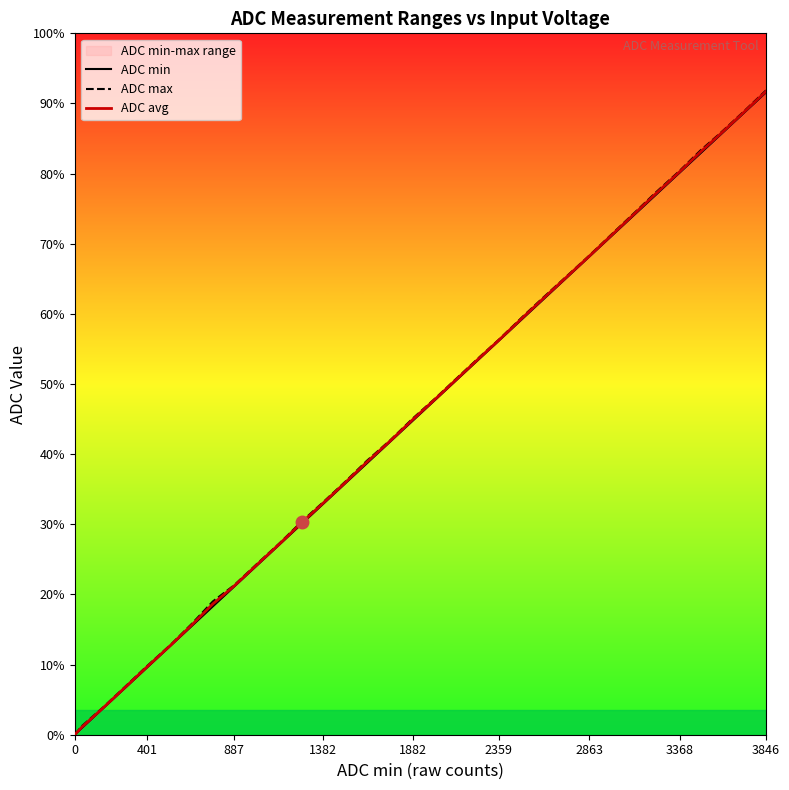

Reading left to right, transcribe all the data shown in this chart.

ADC min: 0.0	38.0	161.0	284.0	401.0	535.0	654.0	768.0	887.0	1018.0	1142.0	1266.0	1382.0	1510.0	1626.0	1758.0	1882.0	2014.0	2120.0	2256.0	2359.0	2498.0	2609.0	2748.0	2863.0	2986.0	3120.0	3232.0	3368.0	3480.0	3593.0	3723.0	3846.0
ADC max: 0.0	50.0	167.0	291.0	410.0	540.0	667.0	798.0	895.0	1027.0	1149.0	1280.0	1392.0	1520.0	1641.0	1766.0	1895.0	2022.0	2129.0	2265.0	2365.0	2509.0	2620.0	2756.0	2869.0	2995.0	3131.0	3246.0	3379.0	3497.0	3603.0	3732.0	3858.0
ADC avg: 0.0	44.0	164.0	287.5	405.5	537.5	660.5	783.0	891.0	1022.5	1145.5	1273.0	1387.0	1515.0	1633.5	1762.0	1888.5	2018.0	2124.5	2260.5	2362.0	2503.5	2614.5	2752.0	2866.0	2990.5	3125.5	3239.0	3373.5	3488.5	3598.0	3727.5	3852.0